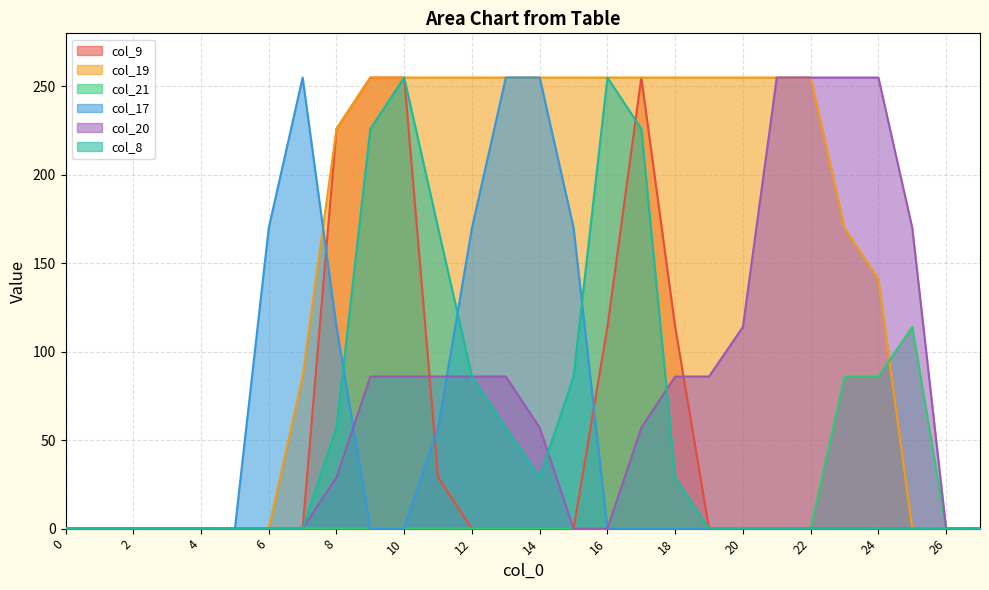

At 16, list the series in order from largest to smallest.

col_19, col_8, col_9, col_21, col_17, col_20